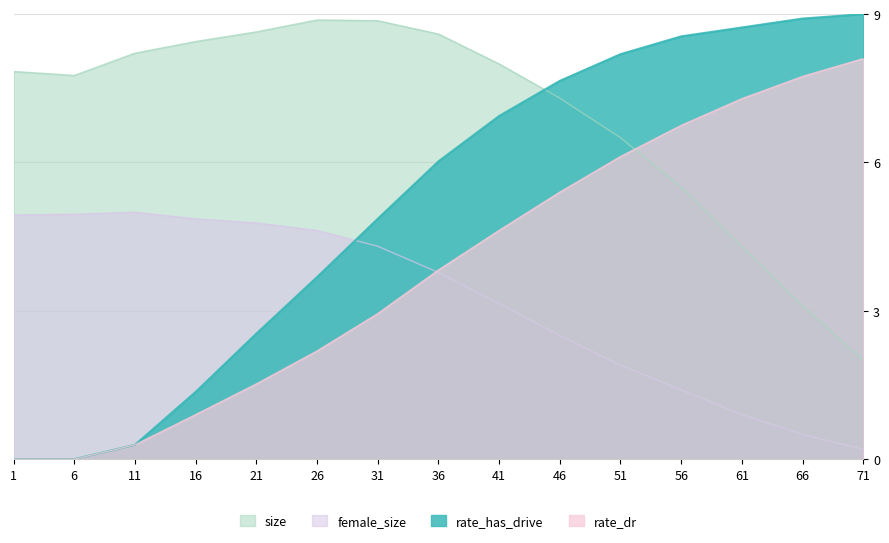

True or false: size has more than 1 interior local peaks.

False